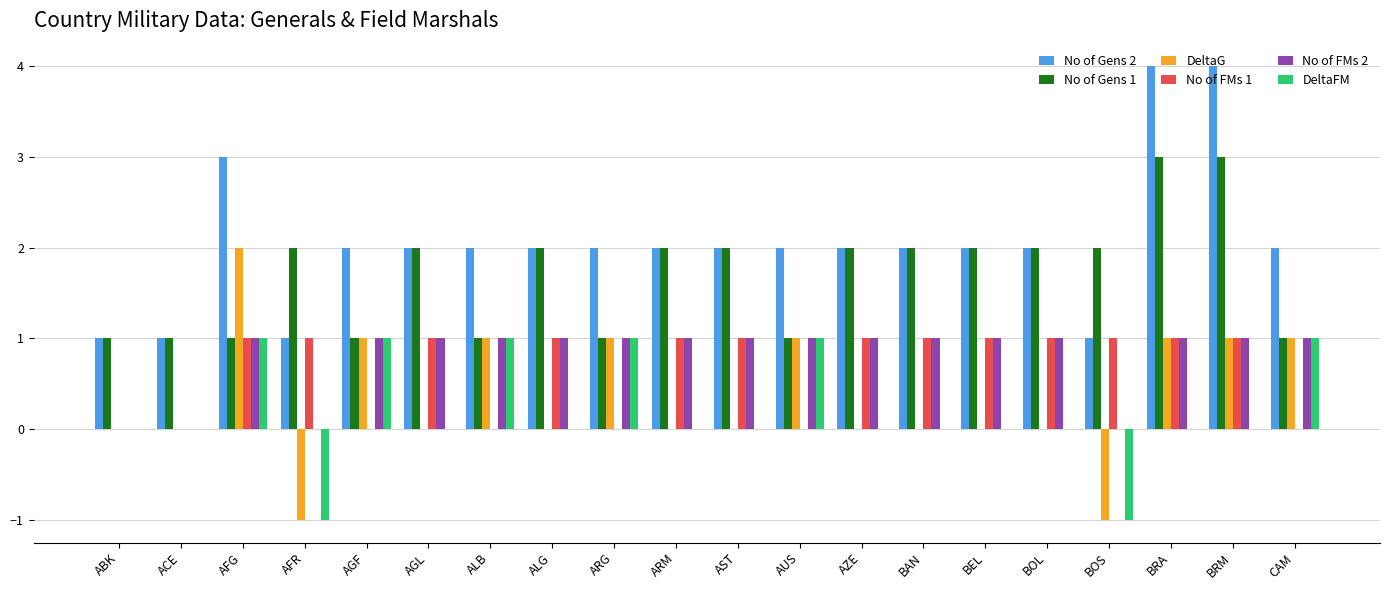

What is the total value across all series at AZE?

6